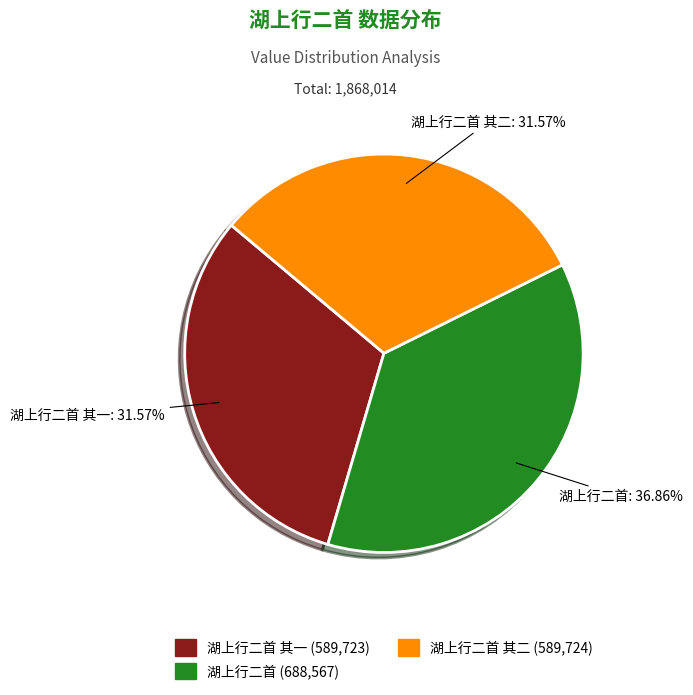

Is there a majority slice in this chart?

No